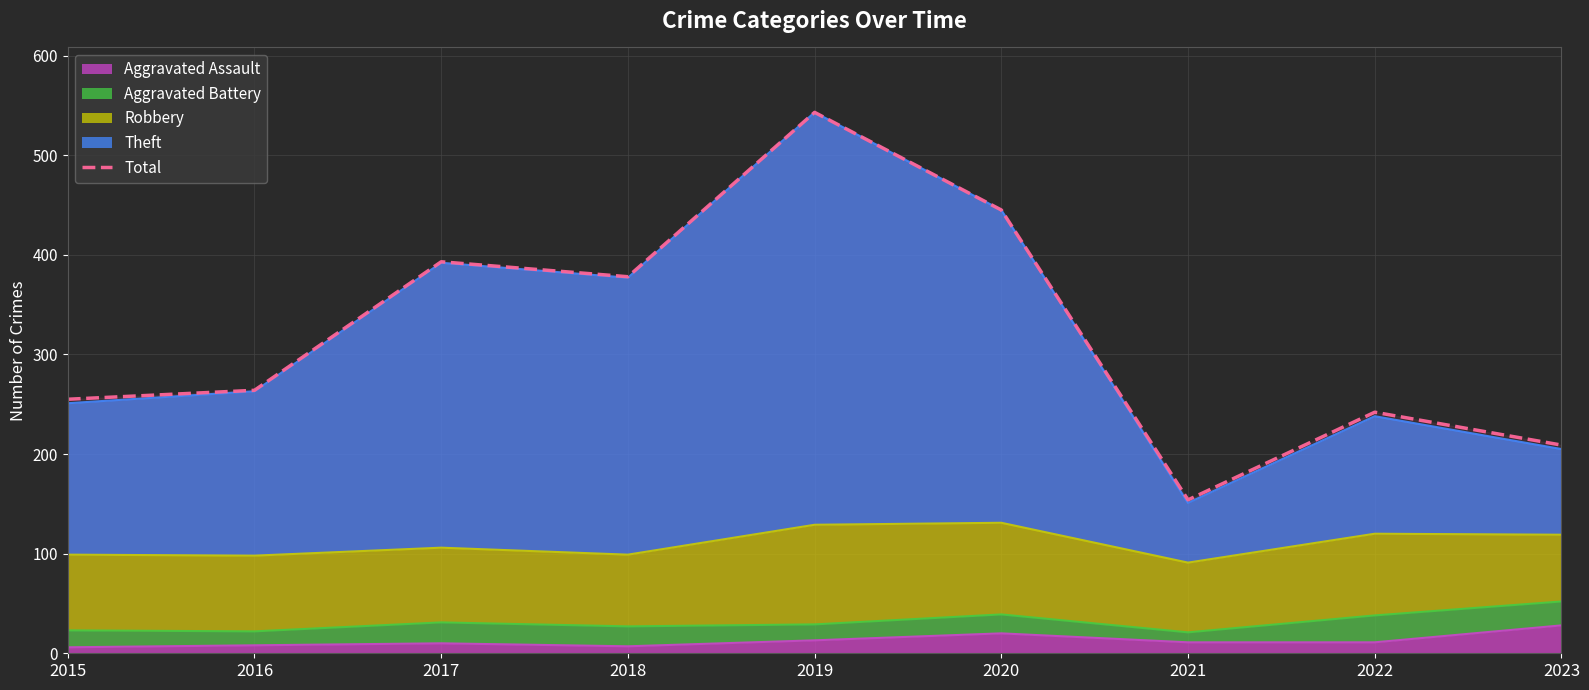

How many lines are shown in the chart?

1